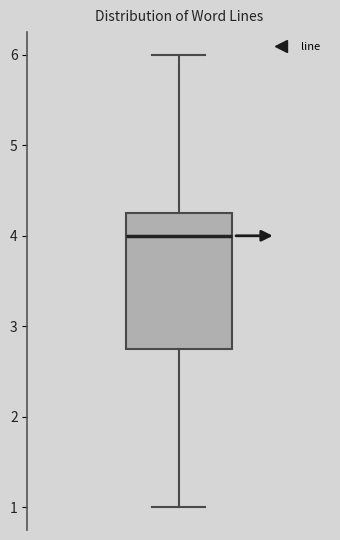

Transcribe this box plot: give where the median line is, the range the box spans, and where the two whiskers end, as read against the y-axis. The values are not printed on the chart, so give them approximately, as read against the axis.

median 4.0, box 2.8 to 4.3, whiskers 1.0 to 6.0